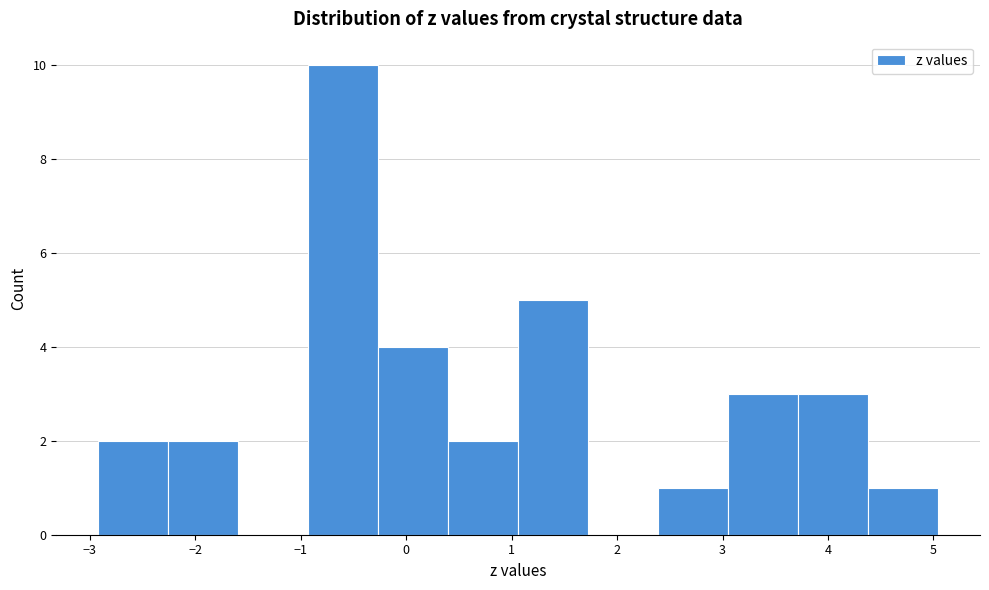

What is the height of the bar covering 3.1 to 3.7 on the x-axis? Neither the bar edges nor the heights are printed on the chart, so give them approximately, as read against the axes.

3